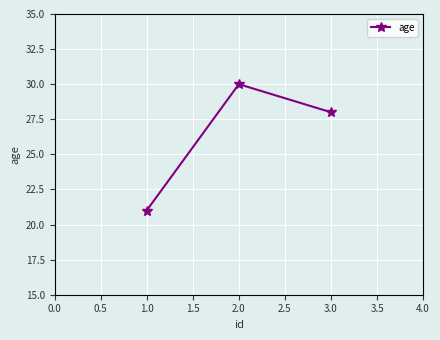

What is the change in value from 1.0 to 2.0?

+9